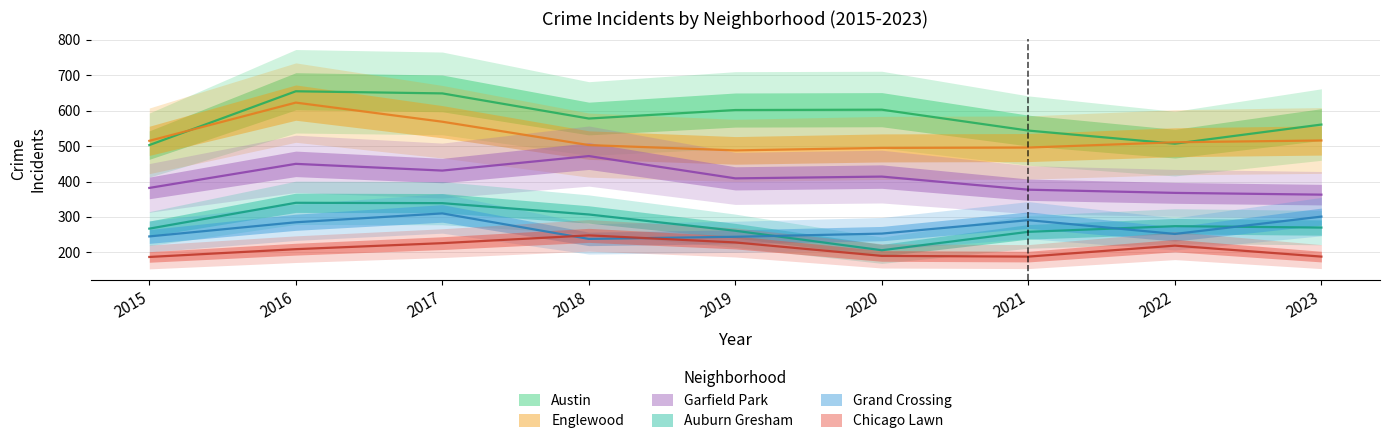

True or false: Auburn Gresham and Englewood intersect in this chart.

False